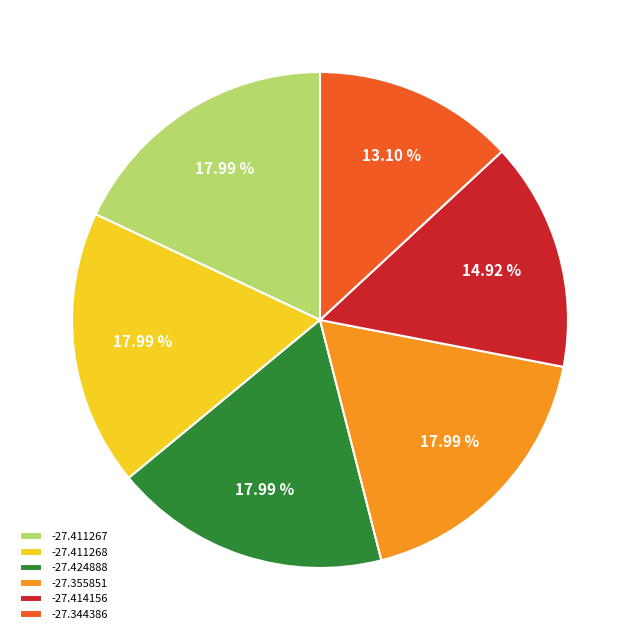

Is it true that -27.355851 is 24% of the pie?

False